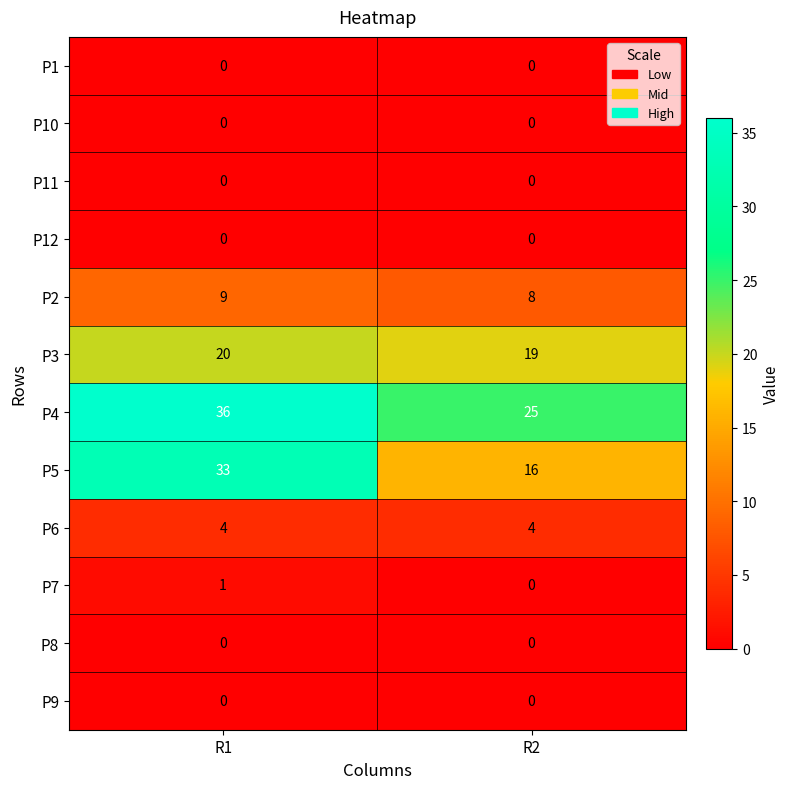

True or false: P5 has a value of 16 at R2.

True